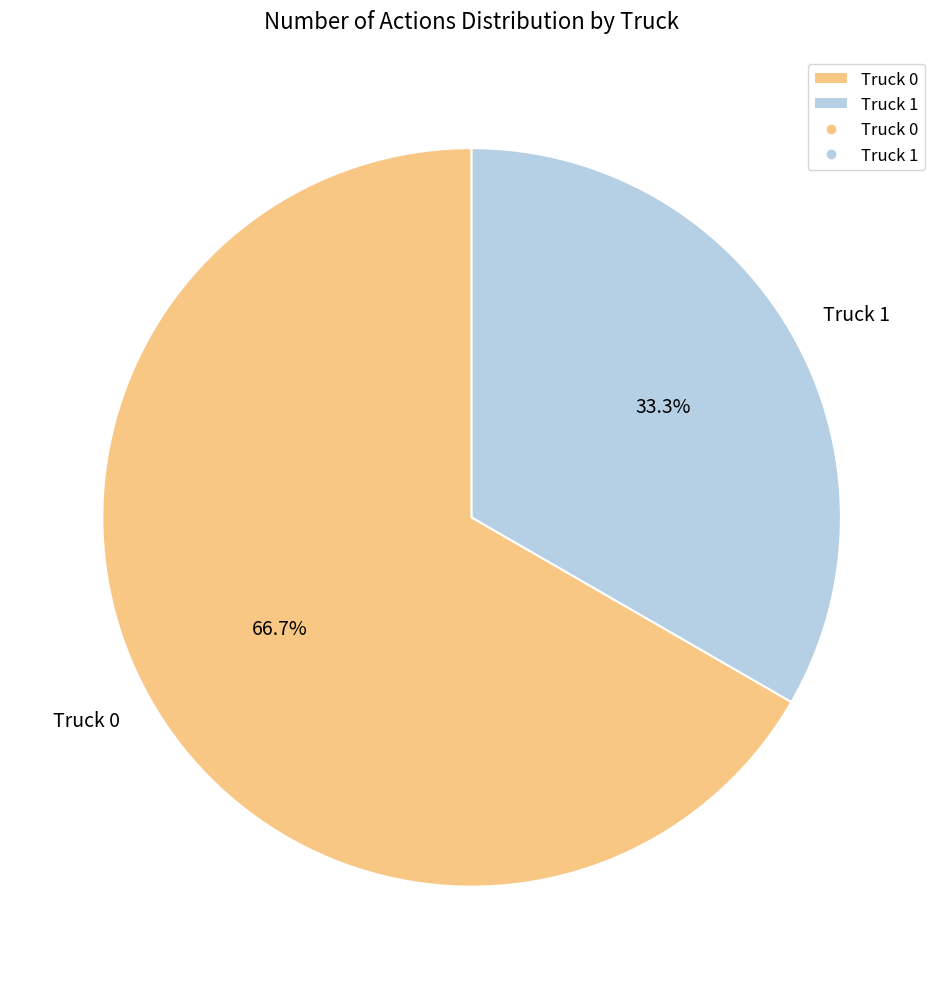

Count the number of slices in the pie.

2